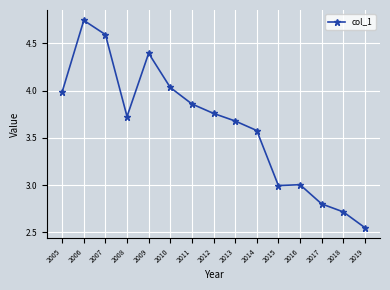

Where is the first local maximum?

2006